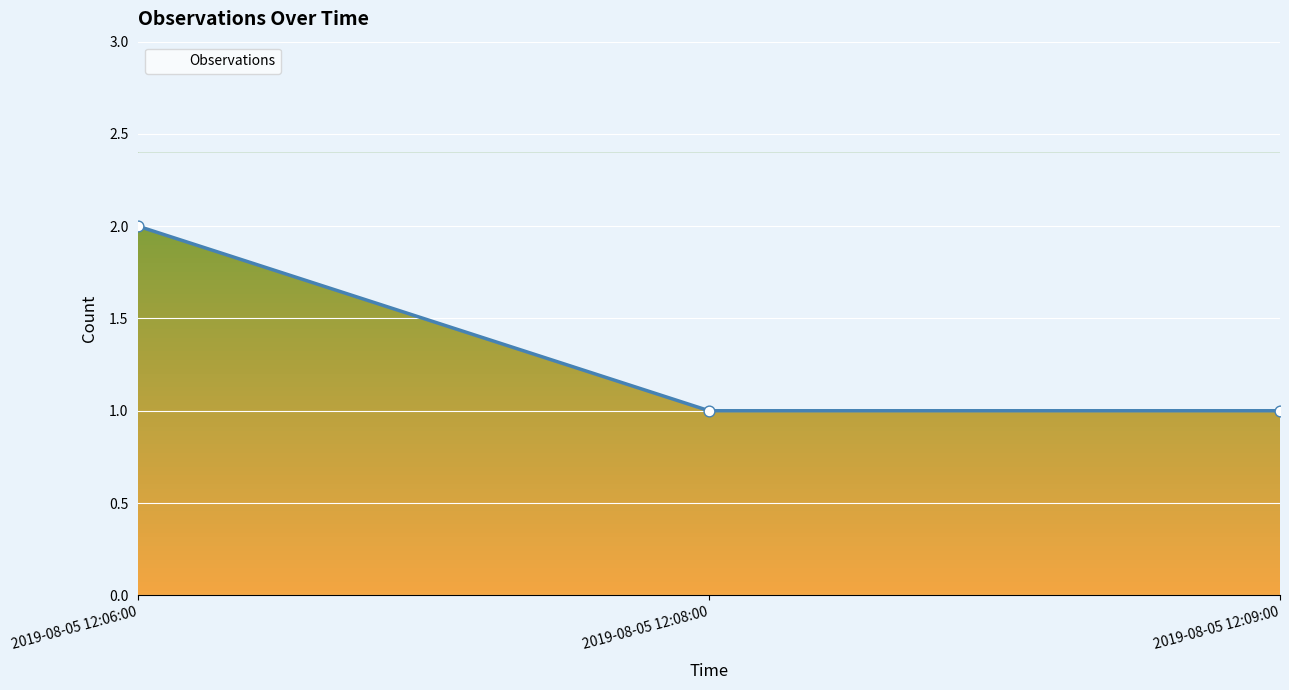

What is the ratio of the value at 2019-08-05 12:06:00 to the value at 2019-08-05 12:09:00?

2.0